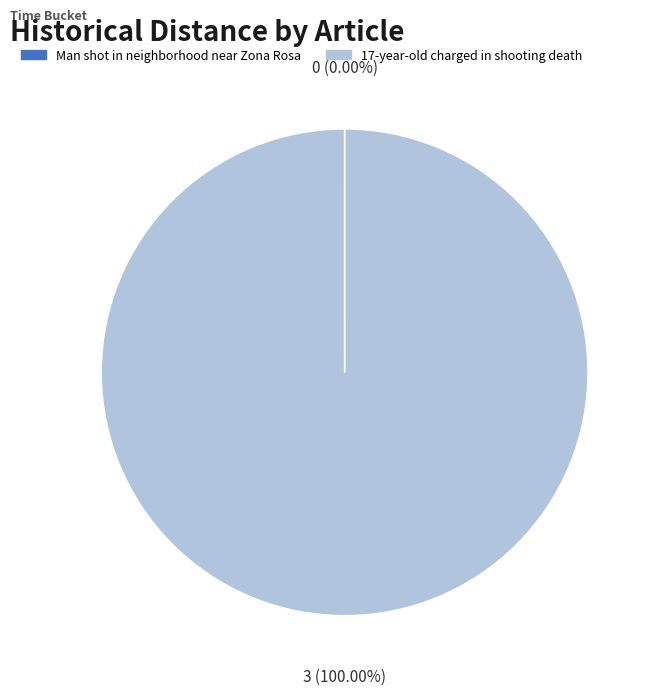

Does 17-year-old charged in shooting death represent more than half of the total?

Yes